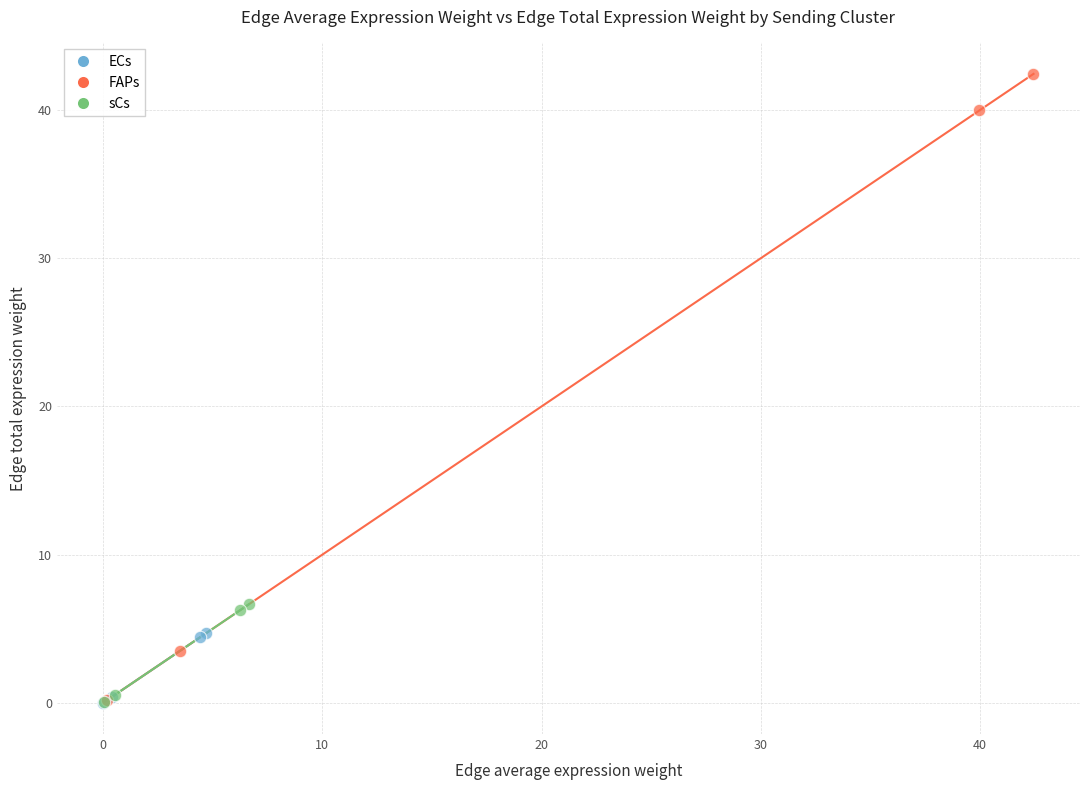

Which series reaches the maximum Y coordinate?

FAPs